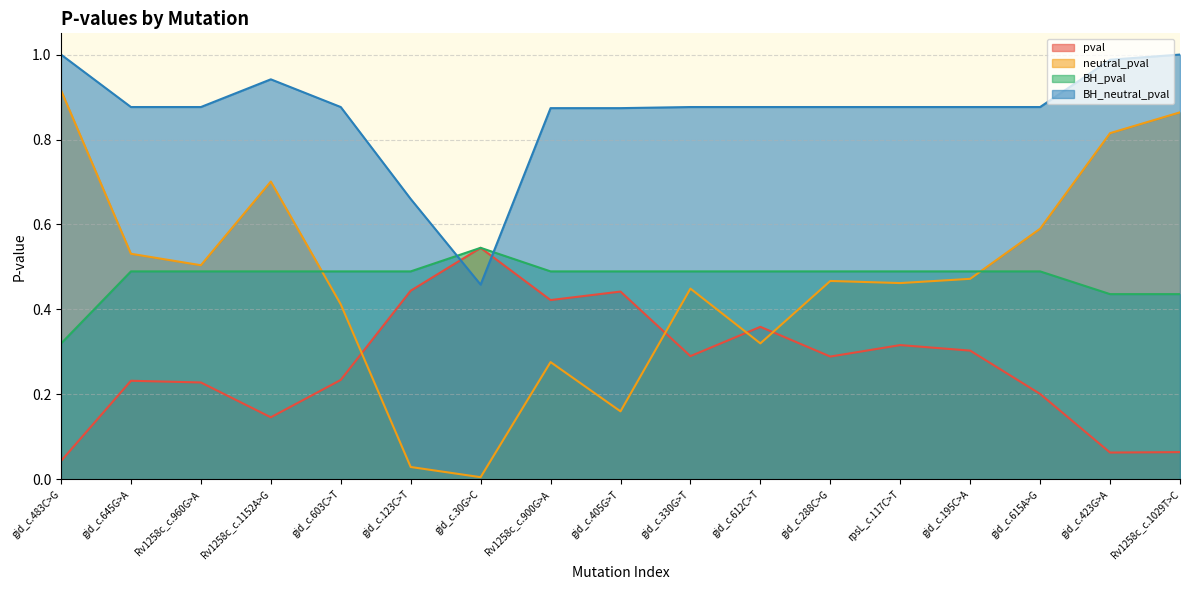

At how many categories does at least one series exceed 0?

17